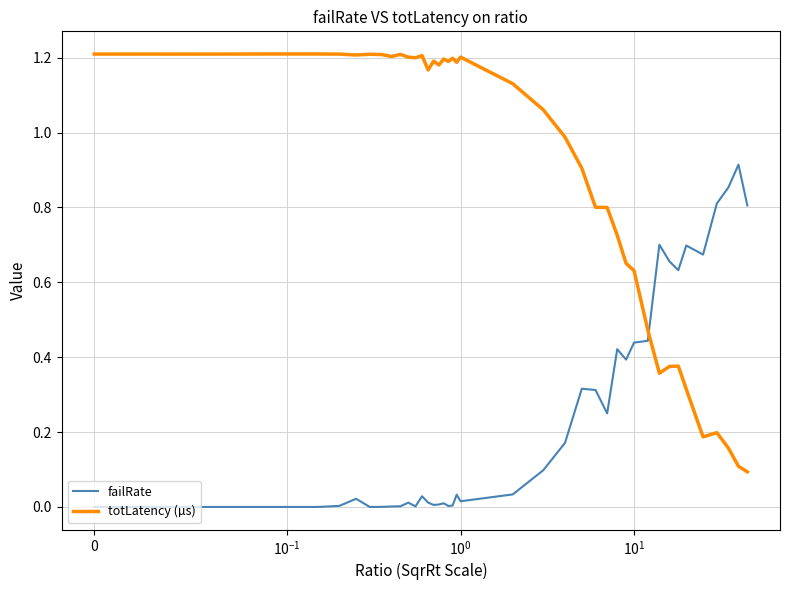

Which series has the largest range (max minus min)?

totLatency (µs)